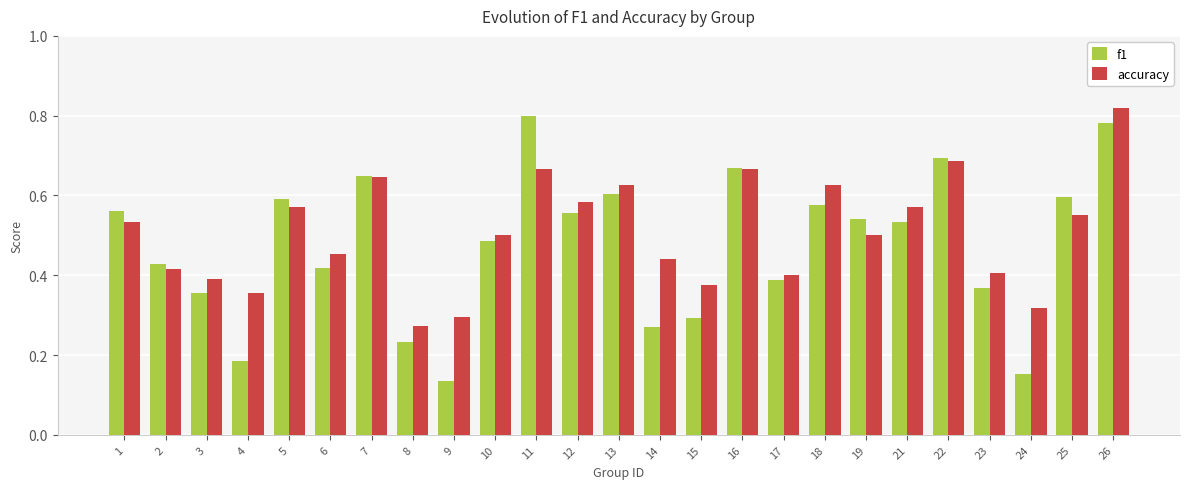

How many accuracy values are between 0 and 1?

25